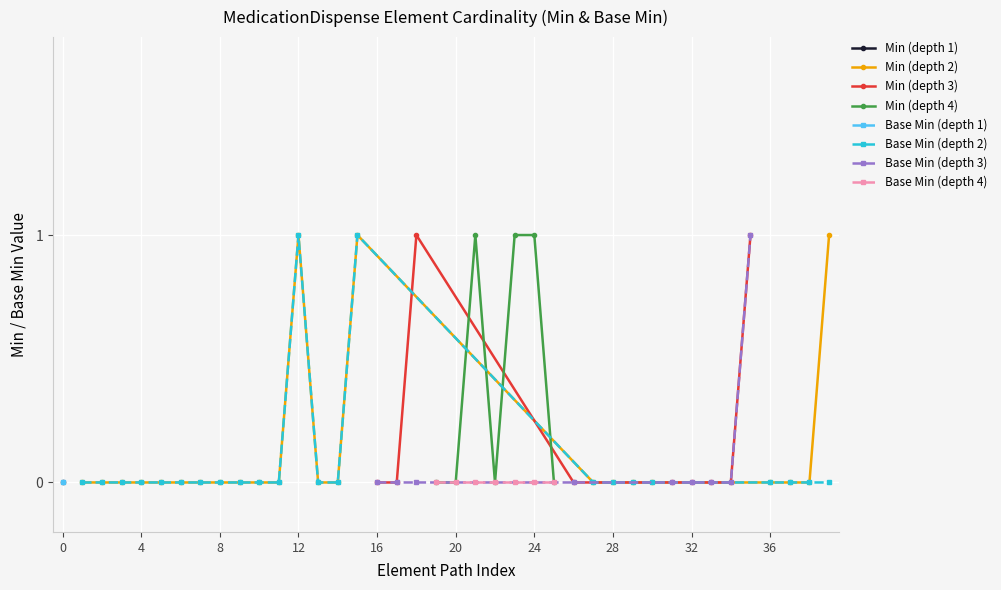

The Min (depth 2) series shows 0 at 28. True or false?

True